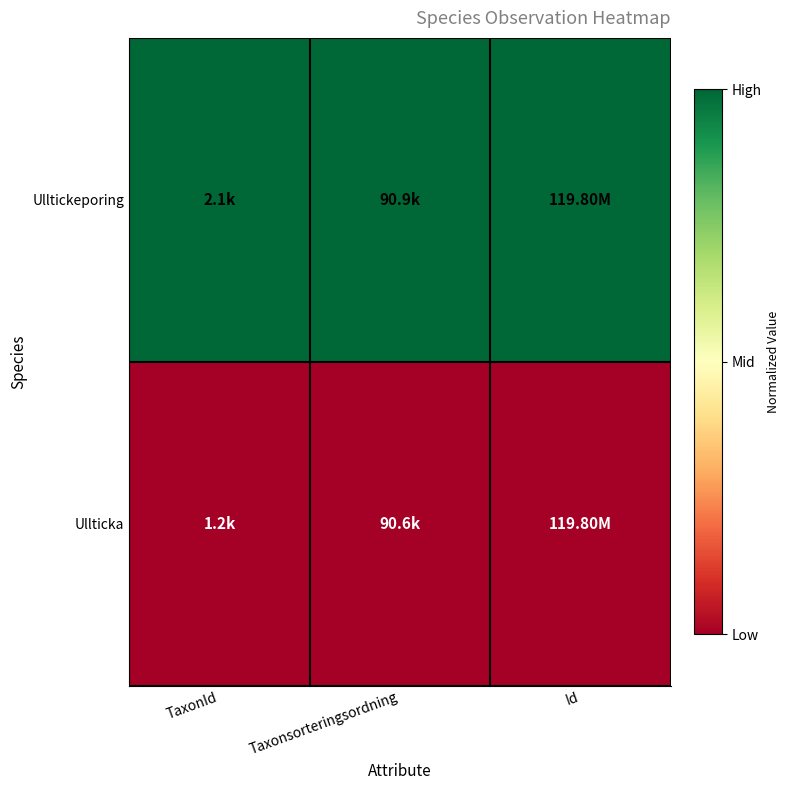

Rank the series by their average value, from highest to lowest.

Ulltickeporing, Ullticka